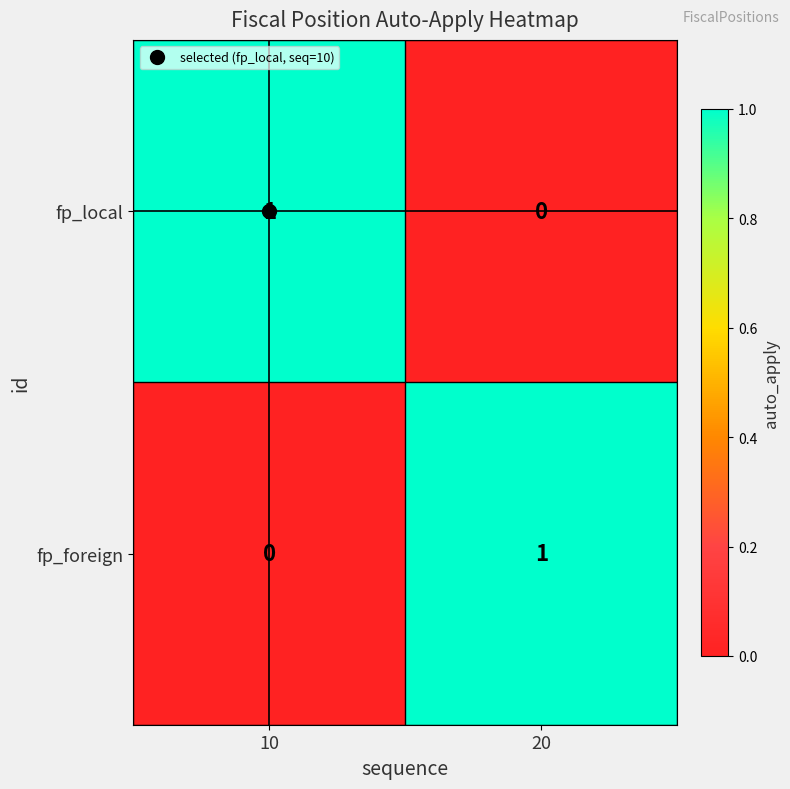

Rank the series at 20 from lowest to highest value.

fp_local, fp_foreign